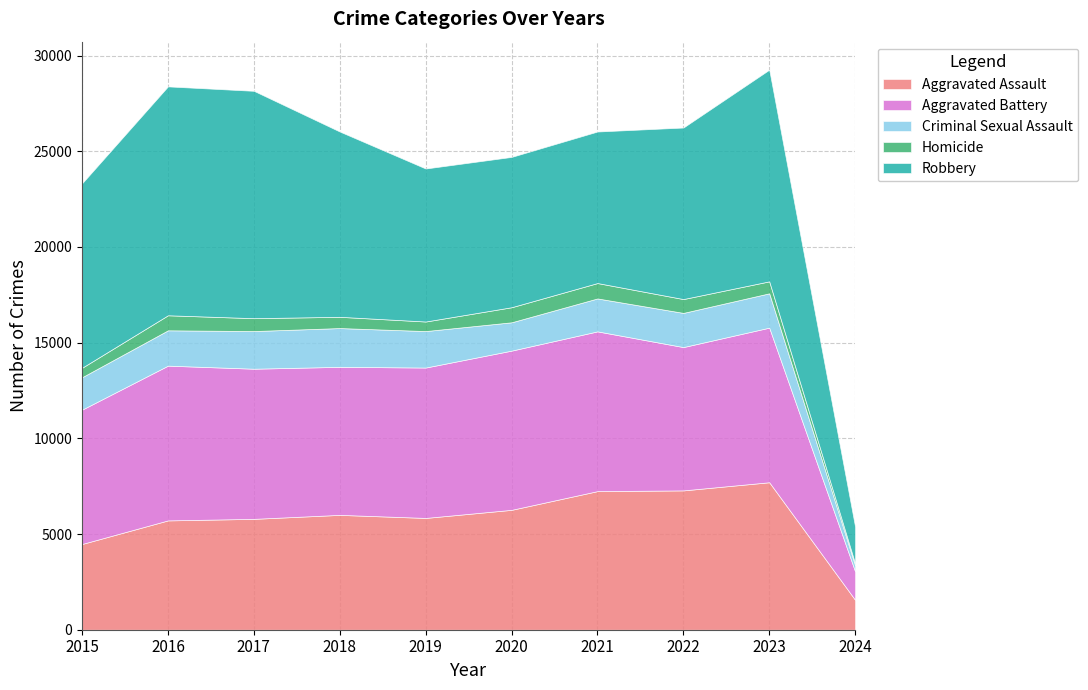

Which series changed the most between 2016 and 2021?

Robbery